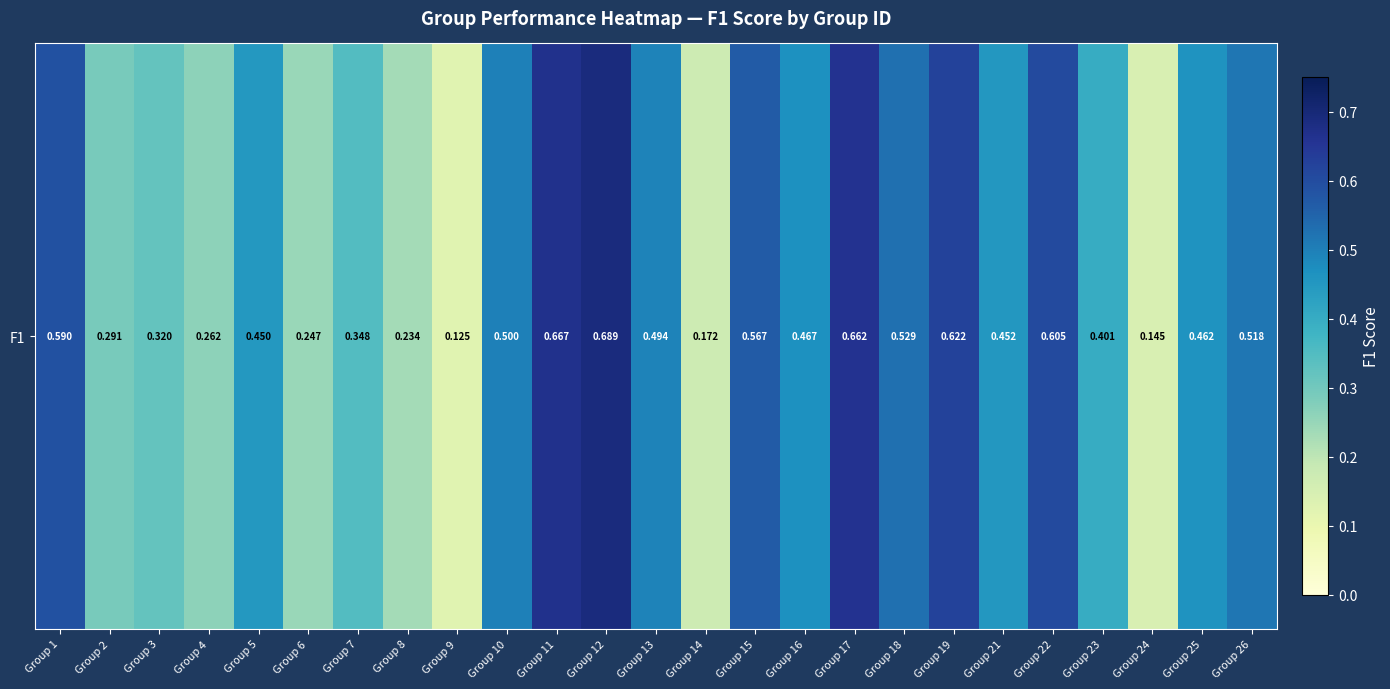

Is it true that the value at Group 9 is 0.1?

True